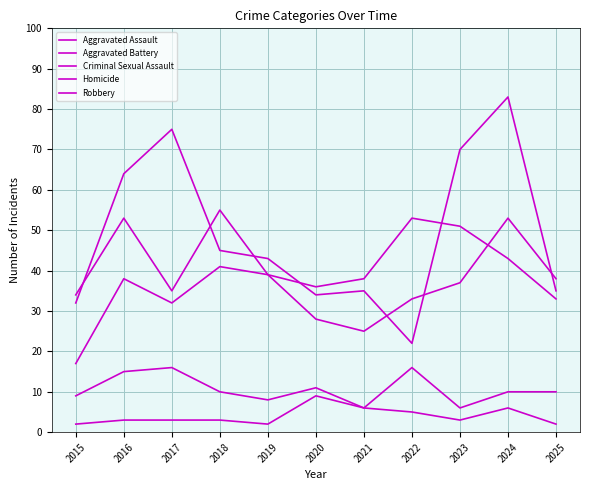

True or false: Criminal Sexual Assault and Aggravated Assault intersect in this chart.

False